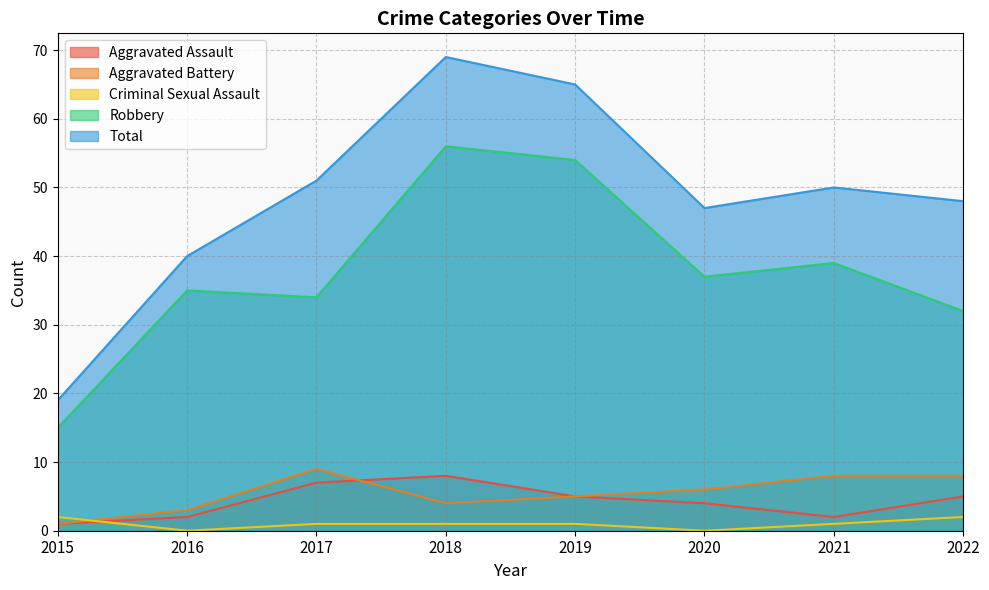

Where is Robbery nearest to the value 35?

2016